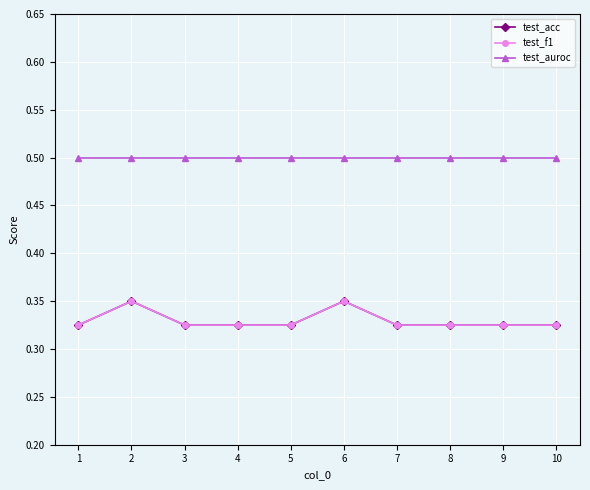

Count the test_acc values in the range 0 to 1.

10